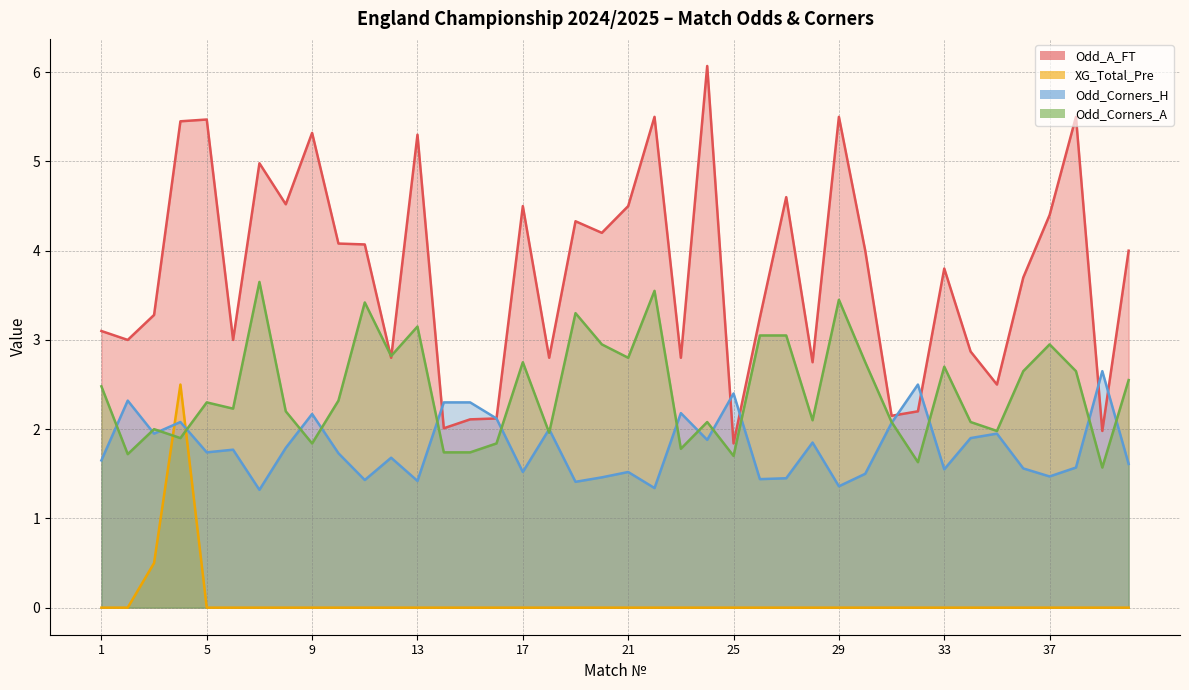

Reading left to right, extract all data points from this chart.

Odd_A_FT: 1=3.1	2=3.0	3=3.3	4=5.5	5=5.5	6=3.0	7=5.0	8=4.5	9=5.3	10=4.1	11=4.1	12=2.8	13=5.3	14=2.0	15=2.1	16=2.1	17=4.5	18=2.8	19=4.3	20=4.2	21=4.5	22=5.5	23=2.8	24=6.1	25=1.8	26=3.2	27=4.6	28=2.8	29=5.5	30=4.0	31=2.1	32=2.2	33=3.8	34=2.9	35=2.5	36=3.7	37=4.4	38=5.5	39=2.0	40=4.0
XG_Total_Pre: 1=0.0	2=0.0	3=0.5	4=2.5	5=0.0	6=0.0	7=0.0	8=0.0	9=0.0	10=0.0	11=0.0	12=0.0	13=0.0	14=0.0	15=0.0	16=0.0	17=0.0	18=0.0	19=0.0	20=0.0	21=0.0	22=0.0	23=0.0	24=0.0	25=0.0	26=0.0	27=0.0	28=0.0	29=0.0	30=0.0	31=0.0	32=0.0	33=0.0	34=0.0	35=0.0	36=0.0	37=0.0	38=0.0	39=0.0	40=0.0
Odd_Corners_H: 1=1.6	2=2.3	3=1.9	4=2.1	5=1.7	6=1.8	7=1.3	8=1.8	9=2.2	10=1.7	11=1.4	12=1.7	13=1.4	14=2.3	15=2.3	16=2.1	17=1.5	18=2.0	19=1.4	20=1.5	21=1.5	22=1.3	23=2.2	24=1.9	25=2.4	26=1.4	27=1.4	28=1.9	29=1.4	30=1.5	31=2.1	32=2.5	33=1.6	34=1.9	35=1.9	36=1.6	37=1.5	38=1.6	39=2.6	40=1.6
Odd_Corners_A: 1=2.5	2=1.7	3=2.0	4=1.9	5=2.3	6=2.2	7=3.6	8=2.2	9=1.8	10=2.3	11=3.4	12=2.8	13=3.1	14=1.7	15=1.7	16=1.8	17=2.8	18=2.0	19=3.3	20=3.0	21=2.8	22=3.5	23=1.8	24=2.1	25=1.7	26=3.0	27=3.0	28=2.1	29=3.5	30=2.8	31=2.1	32=1.6	33=2.7	34=2.1	35=2.0	36=2.6	37=3.0	38=2.6	39=1.6	40=2.5